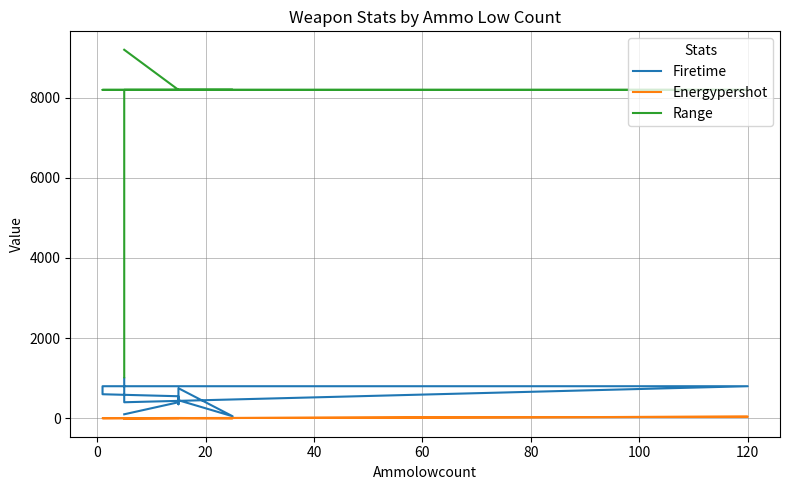

How many values in the Firetime series are below 600?

7